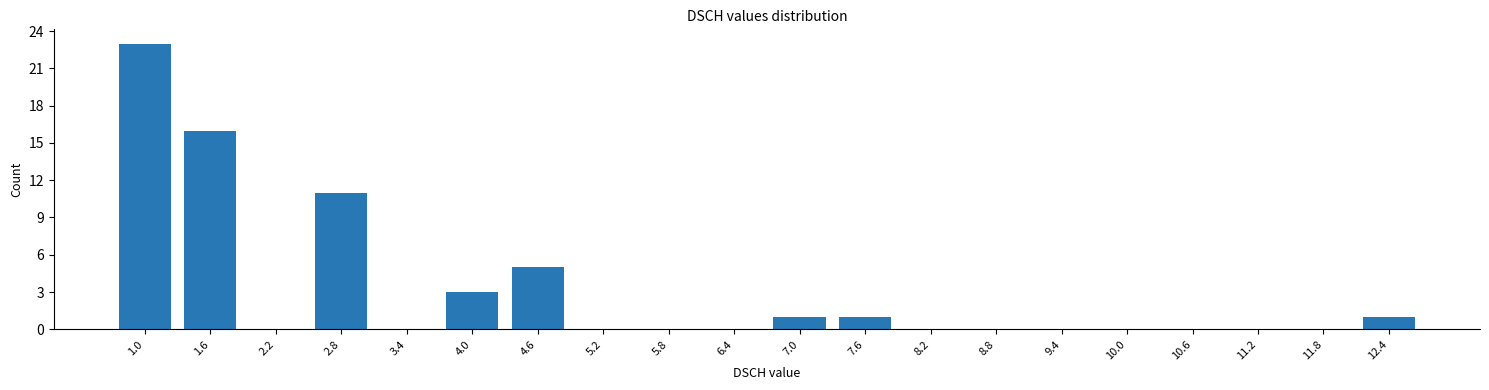

Reading left to right, list all the values displayed in this chart.

1.0=23	1.6=16	2.2=0	2.8=11	3.4=0	4.0=3	4.6=5	5.2=0	5.8=0	6.4=0	7.0=1	7.6=1	8.2=0	8.8=0	9.4=0	10.0=0	10.6=0	11.2=0	11.8=0	12.4=1